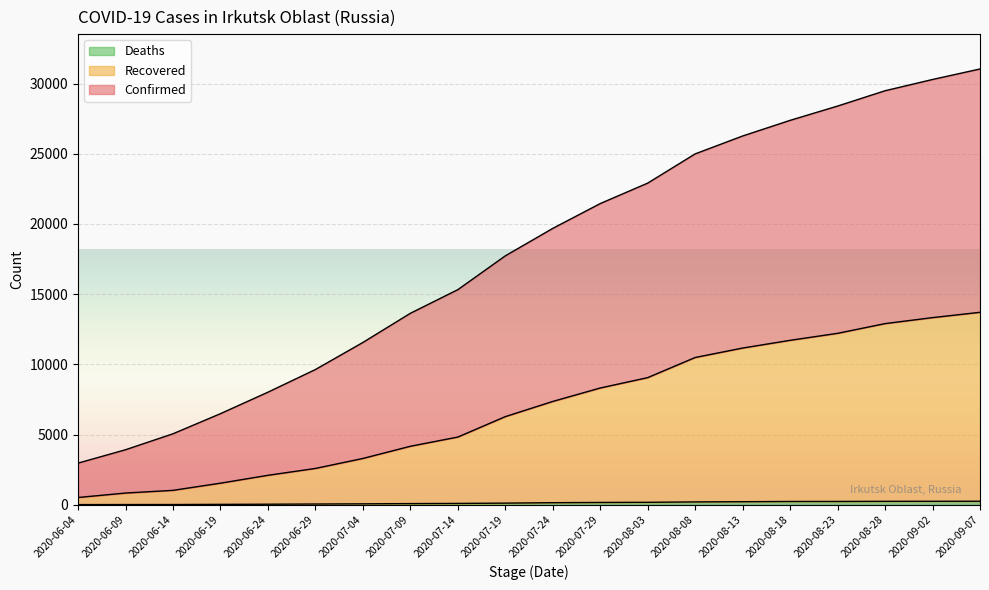

The Deaths series shows 167 at 2020-07-29. True or false?

True